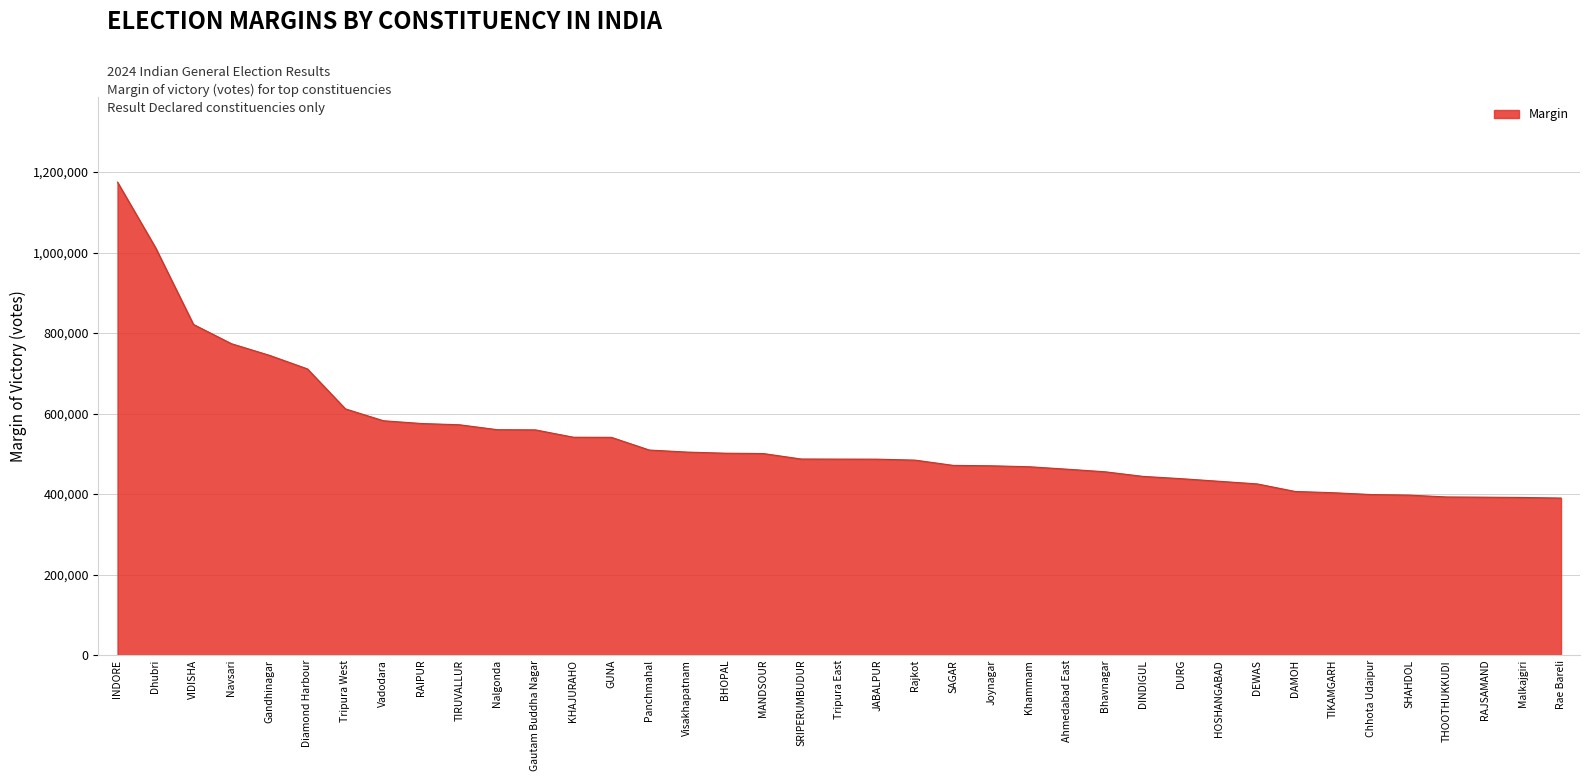

What is the ratio of the value at KHAJURAHO to the value at Visakhapatnam?

1.1